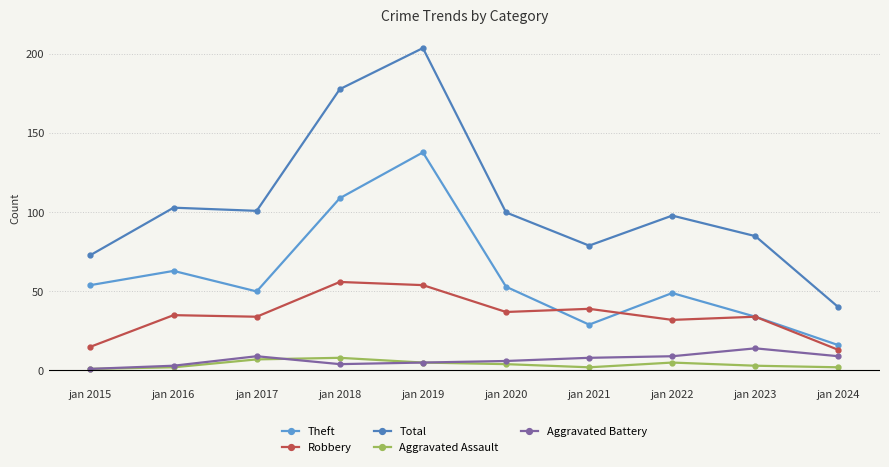

What are all the series names shown in the legend?

Theft, Robbery, Total, Aggravated Assault, Aggravated Battery